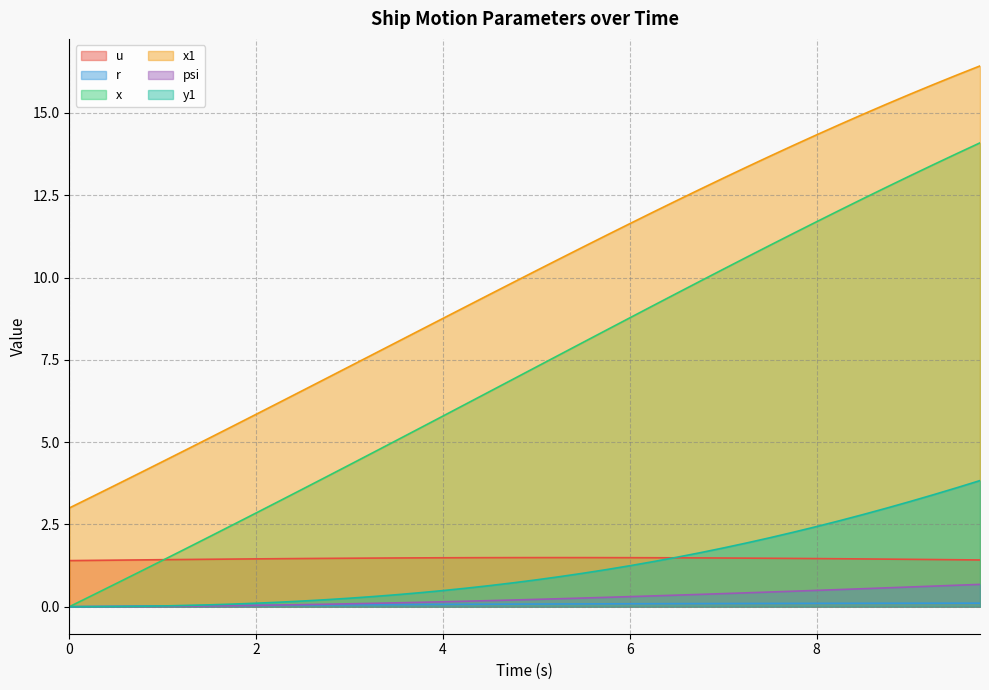

Does the chart have visible grid lines?

Yes